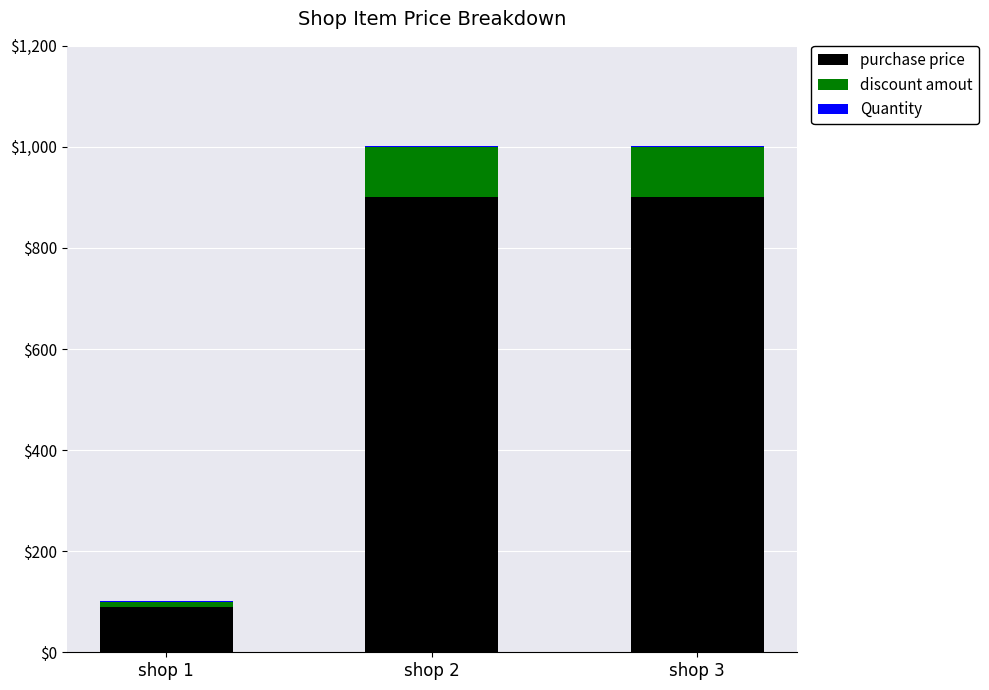

What is the sum of all purchase price values?

1890